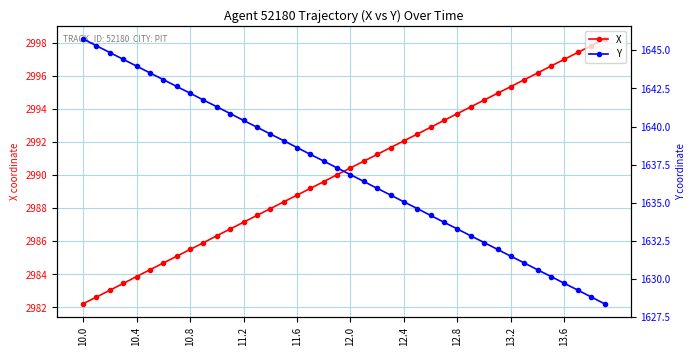

What is the approximate value of X at 13.6?

2997.0